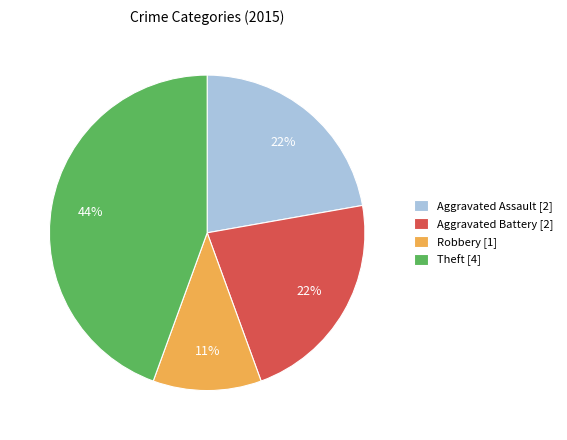

Does Theft represent more than half of the total?

No